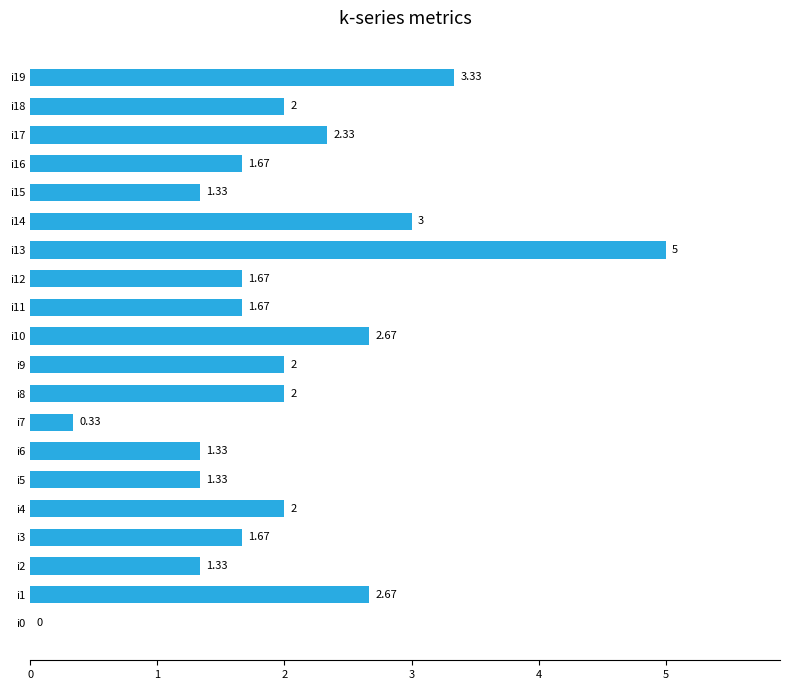

What is the change in value from i0 to i13?

+5.0